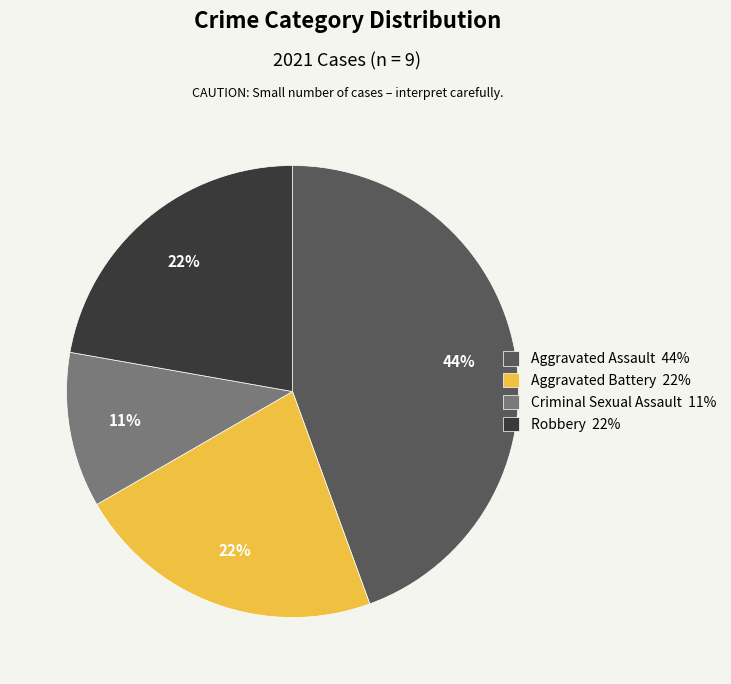

Combined, do Criminal Sexual Assault 11% and Robbery 22% account for over 50%?

No